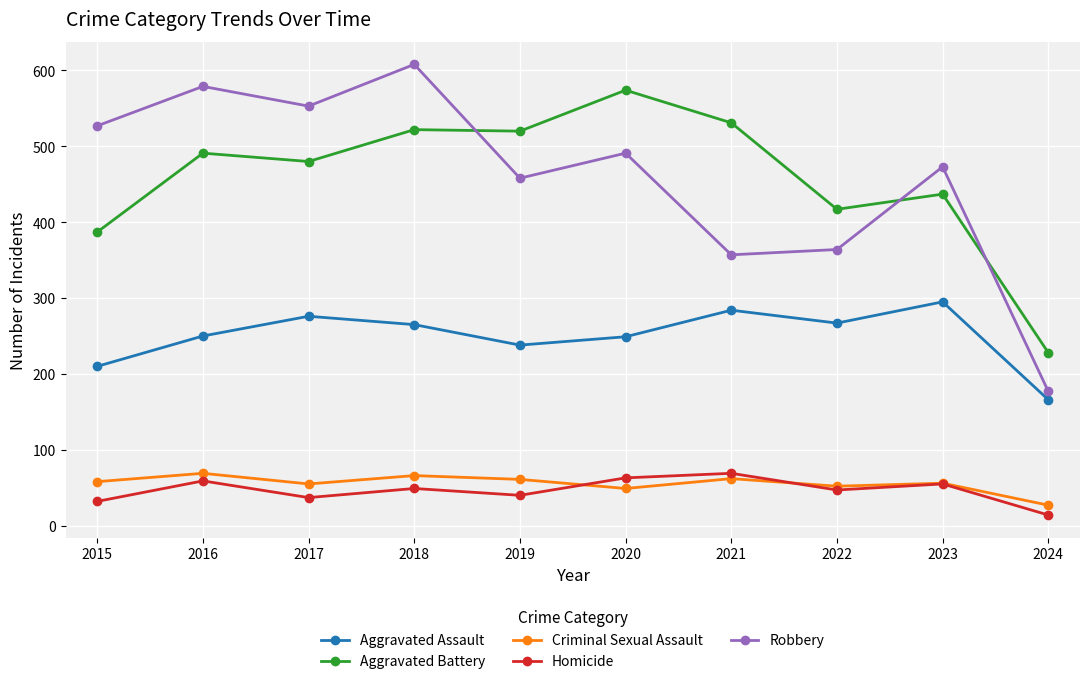

What is the lowest value of the Robbery series?

177